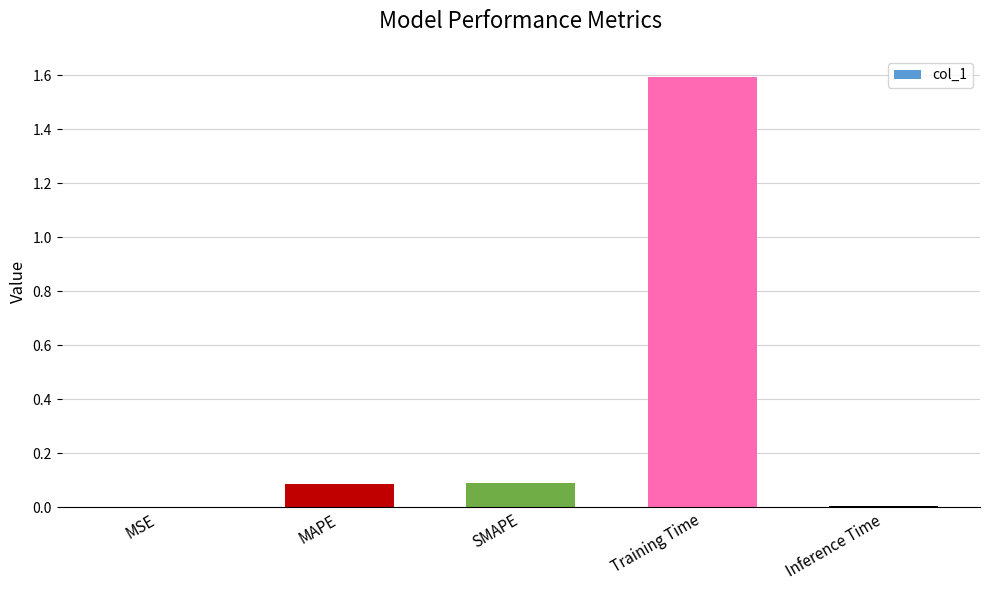

The chart shows a value of 0.2 at SMAPE. True or false?

False